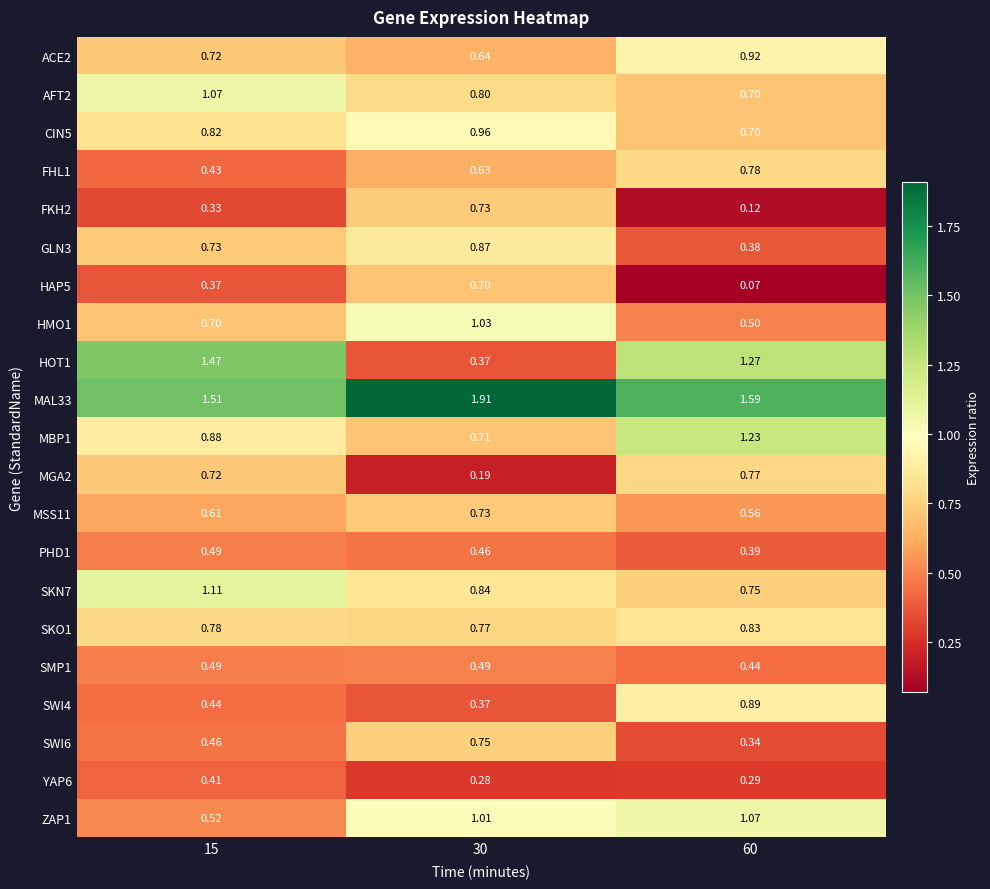

Is the value of MAL33 at 15 greater than the value of SWI6 at 15?

Yes